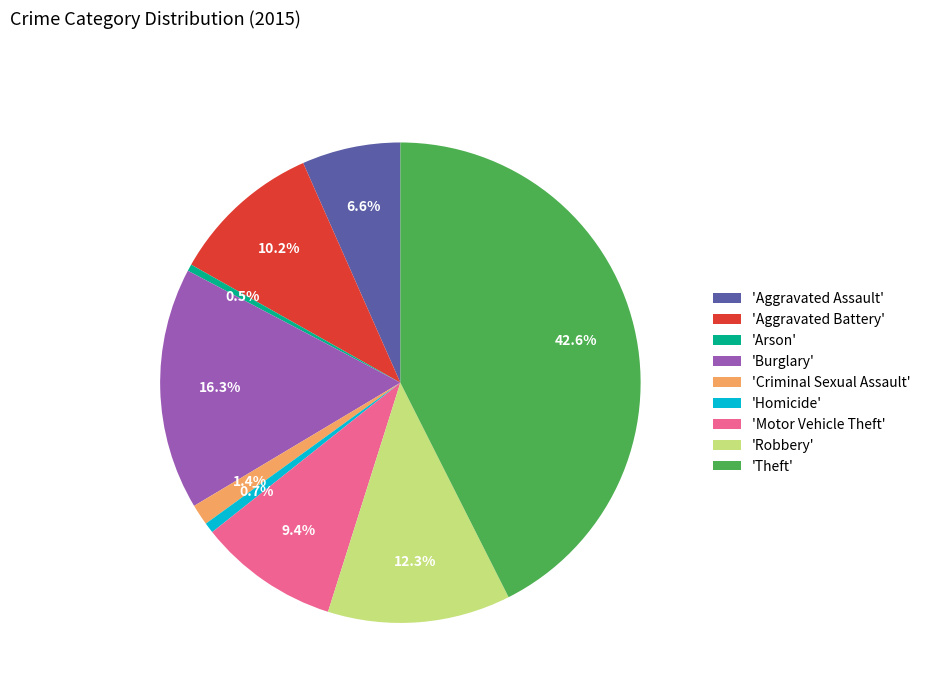

Which category has the biggest portion of the pie?

'Theft'